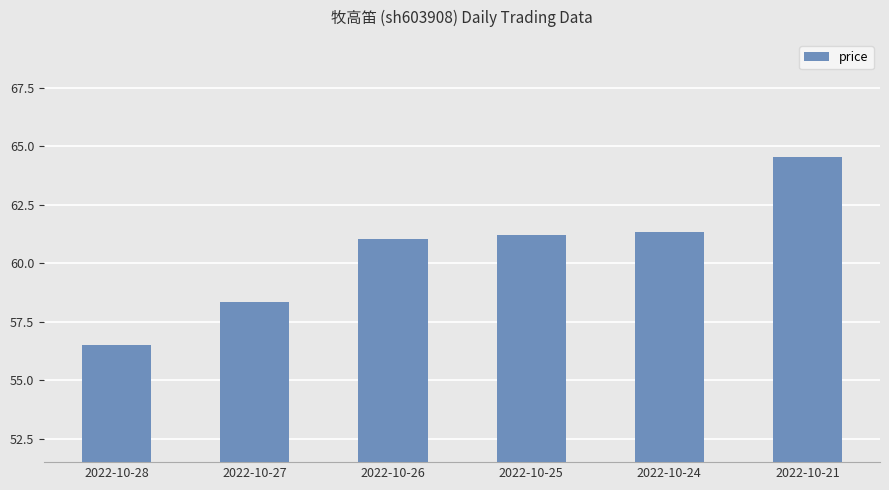

How many bars are there in total?

6